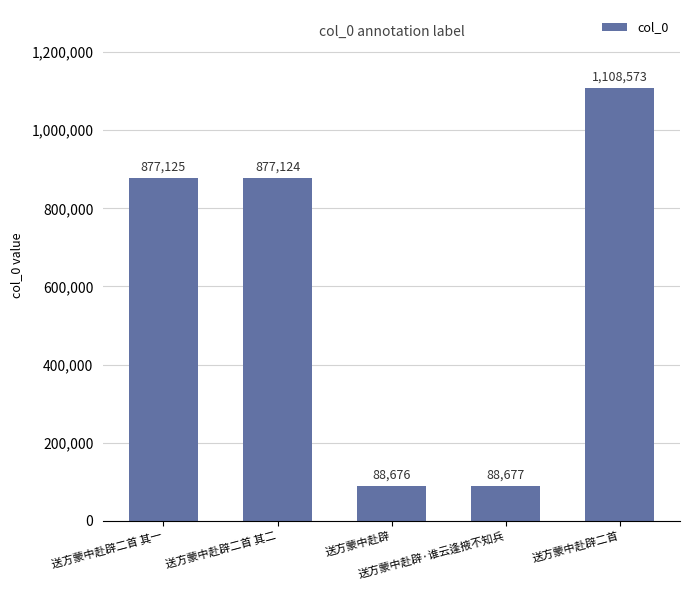

Is it true that the value at 送方蒙中赴辟二首 is 447408?

False